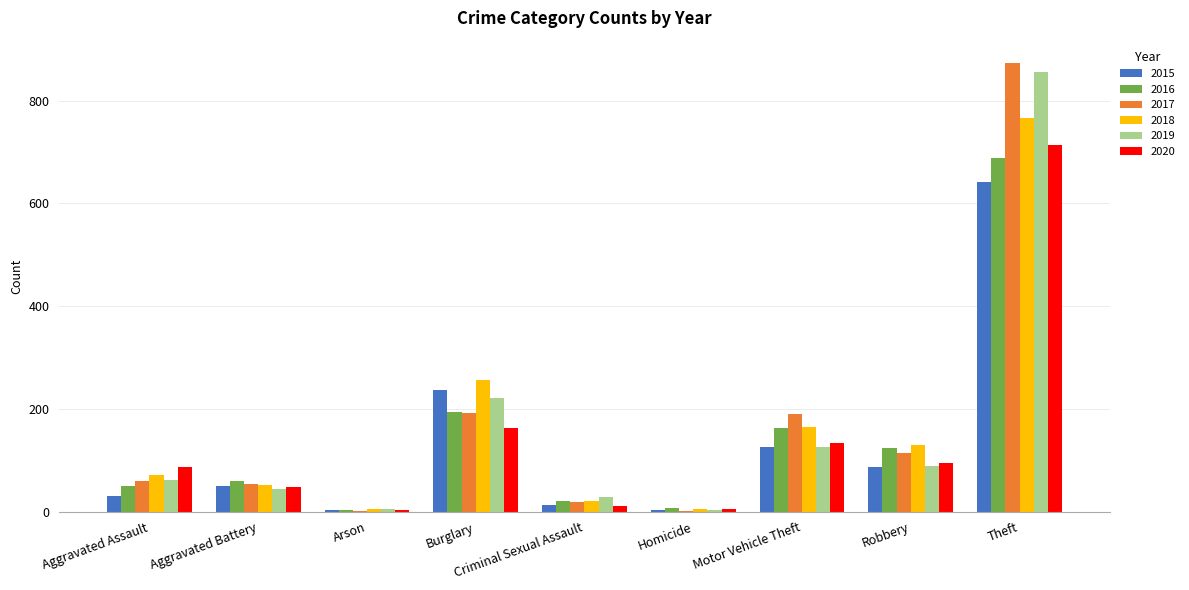

What is the maximum value shown in the chart?

873